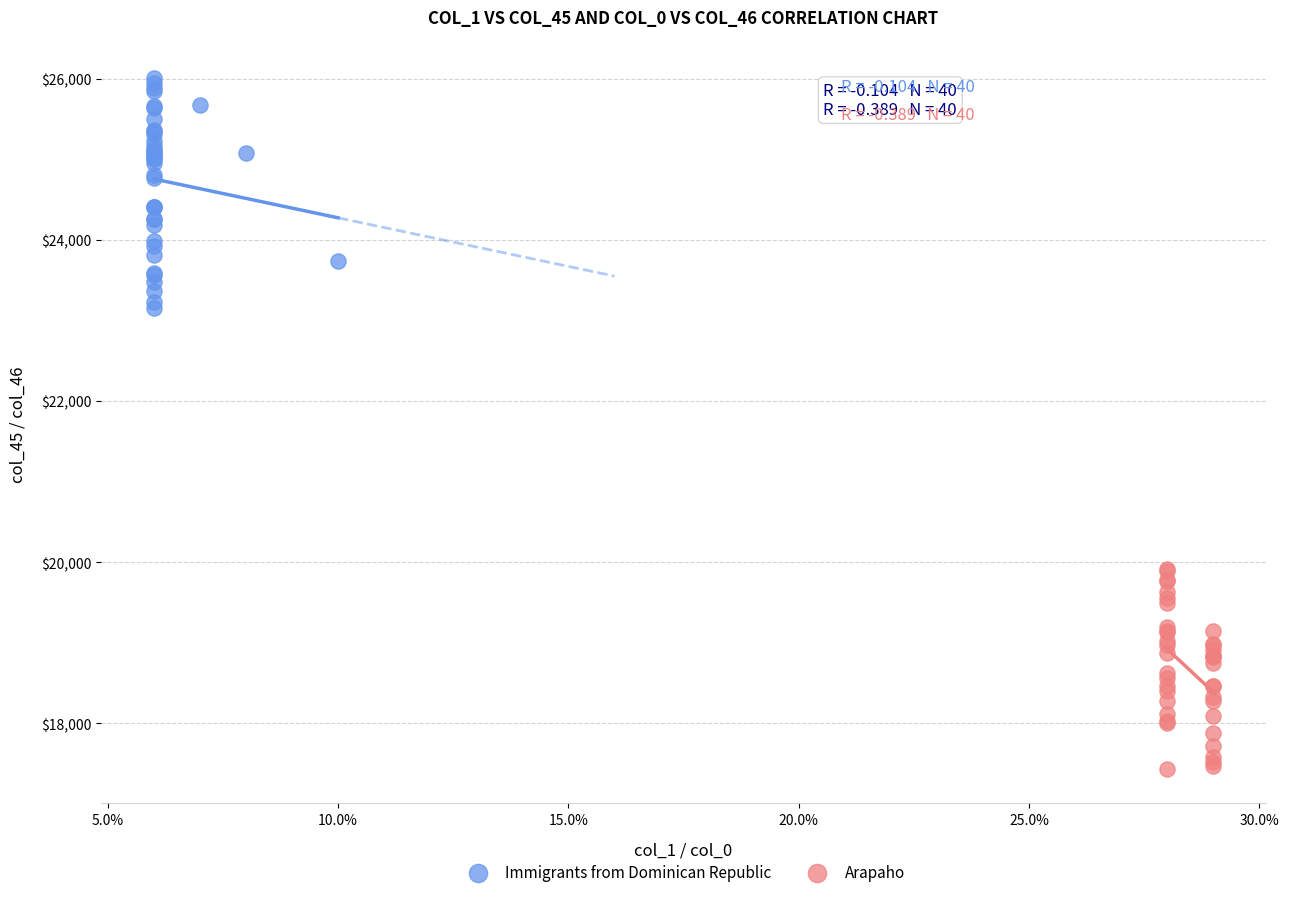

What are all the series names shown in the legend?

Immigrants from Dominican Republic, Arapaho